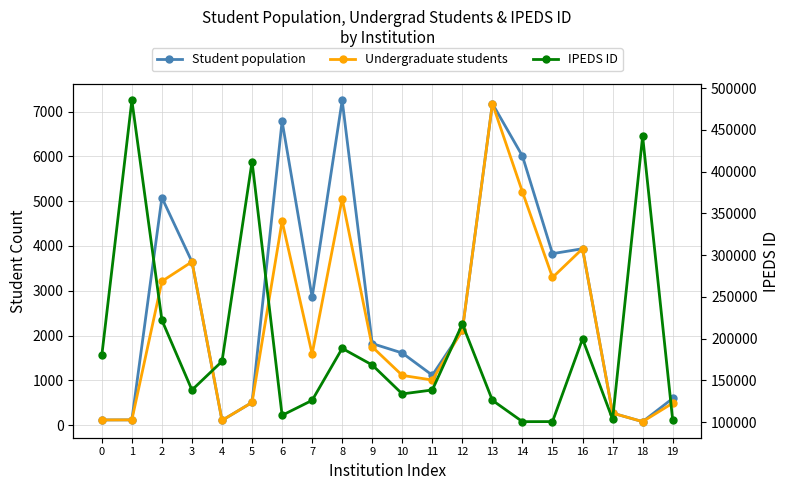

List the labels in order of IPEDS ID value, largest first.

1, 18, 5, 2, 12, 16, 8, 0, 4, 9, 11, 3, 10, 13, 7, 6, 17, 19, 15, 14